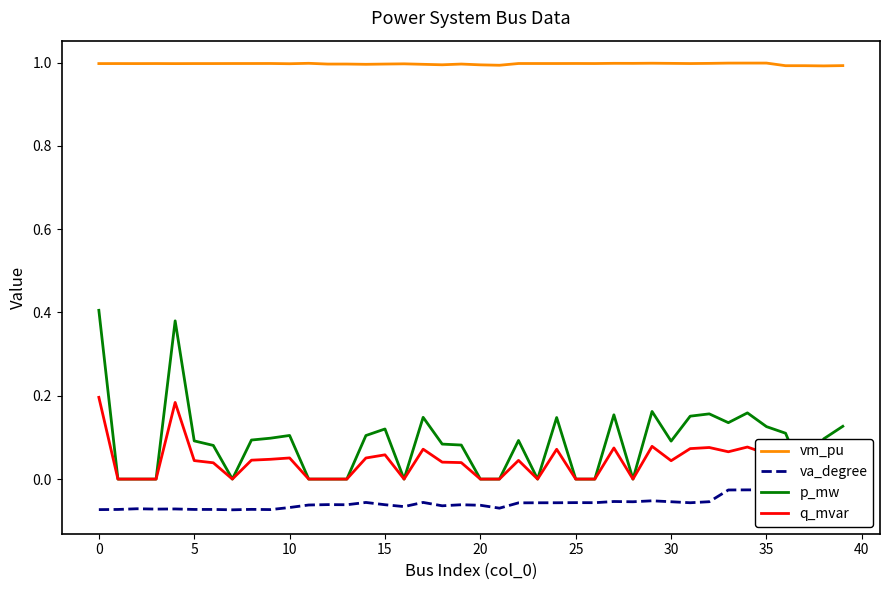

True or false: p_mw and va_degree cross at least once.

False